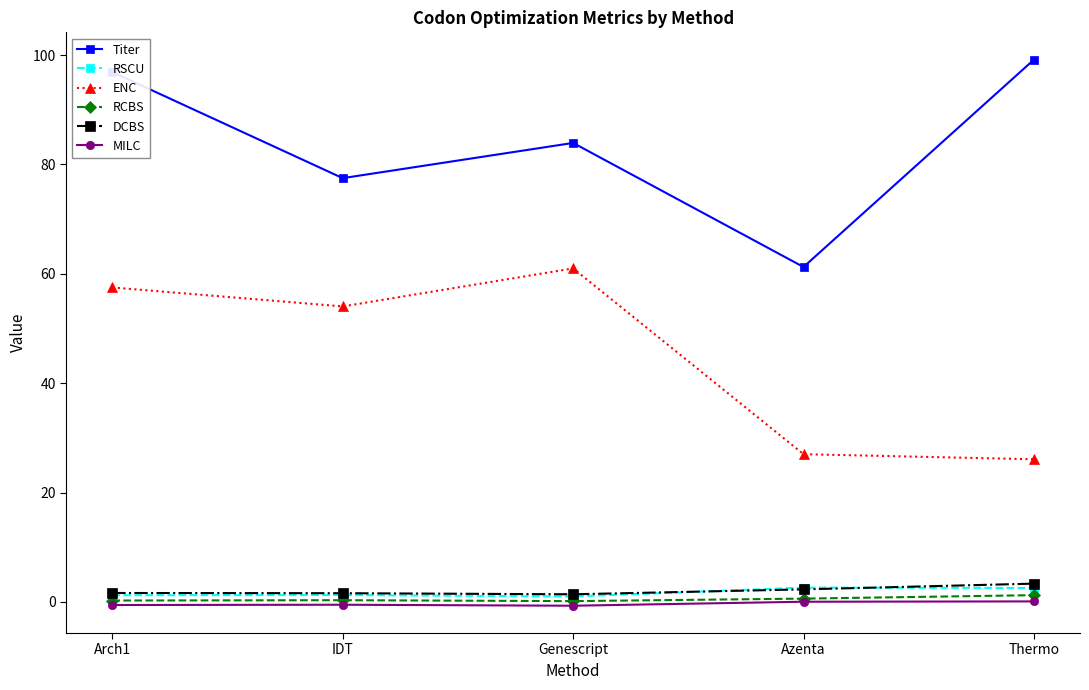

True or false: Titer and RSCU intersect in this chart.

False